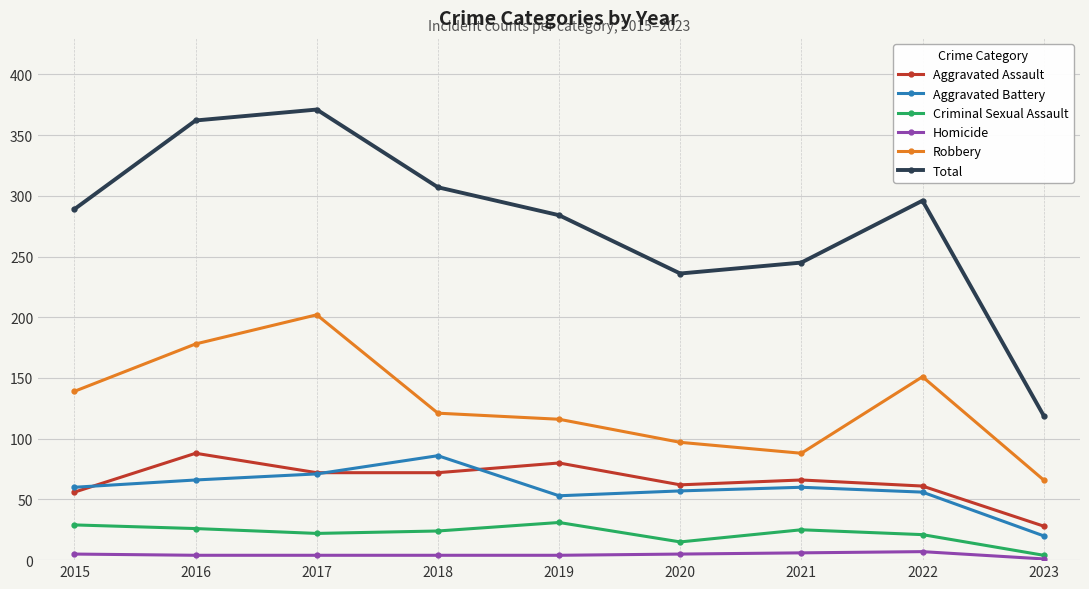

How many interior local valleys does the Total series have?

1